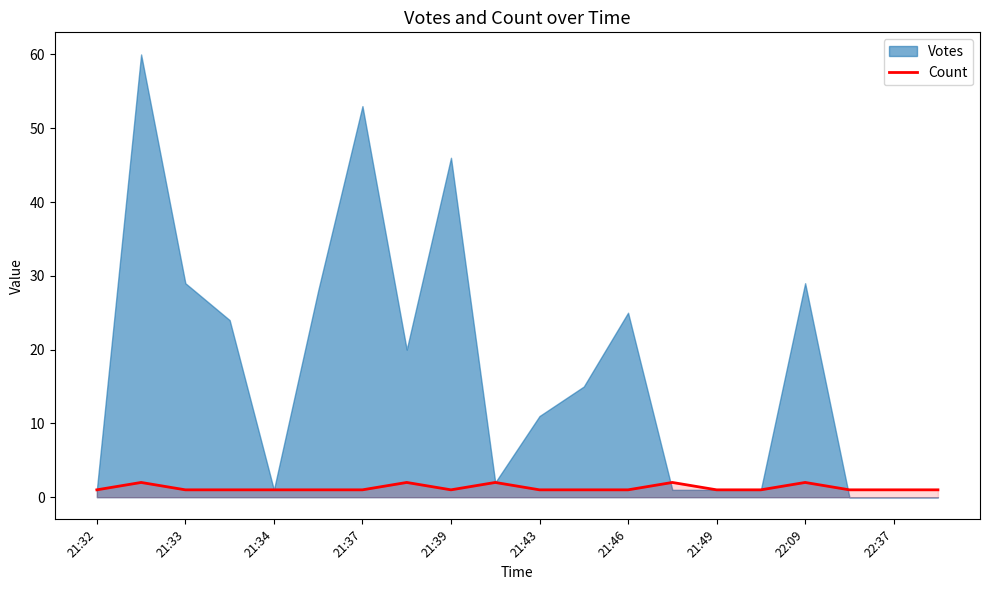

At which category does the chart reach its minimum across all series?

21:32